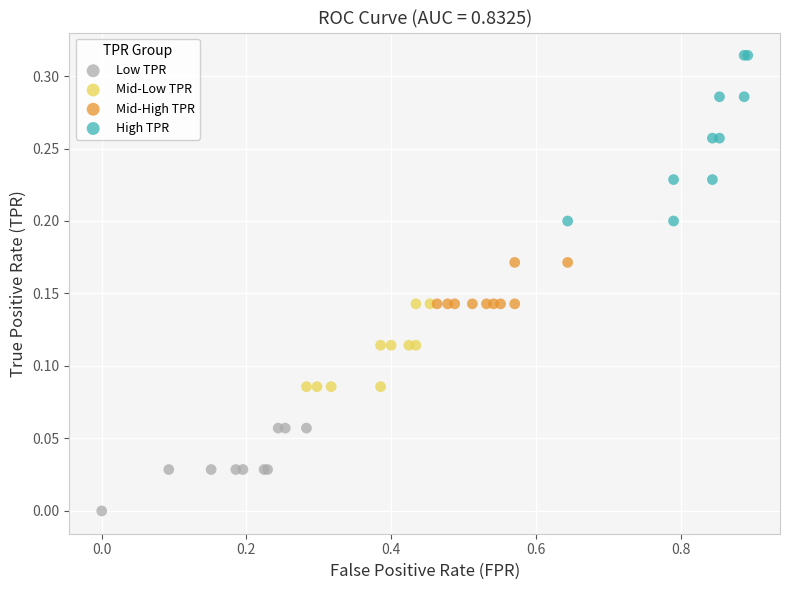

Which series reaches the maximum Y coordinate?

High TPR